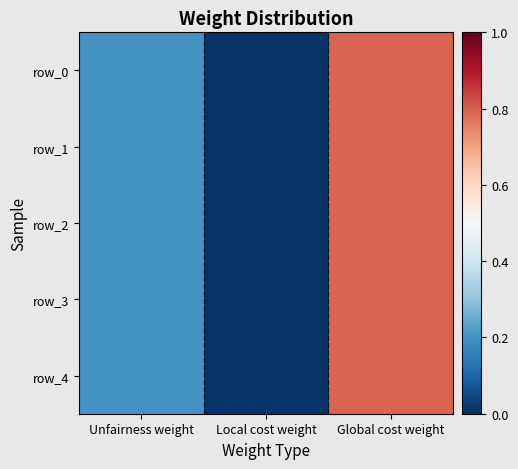

Which series changed the most between Unfairness weight and Global cost weight?

row_0